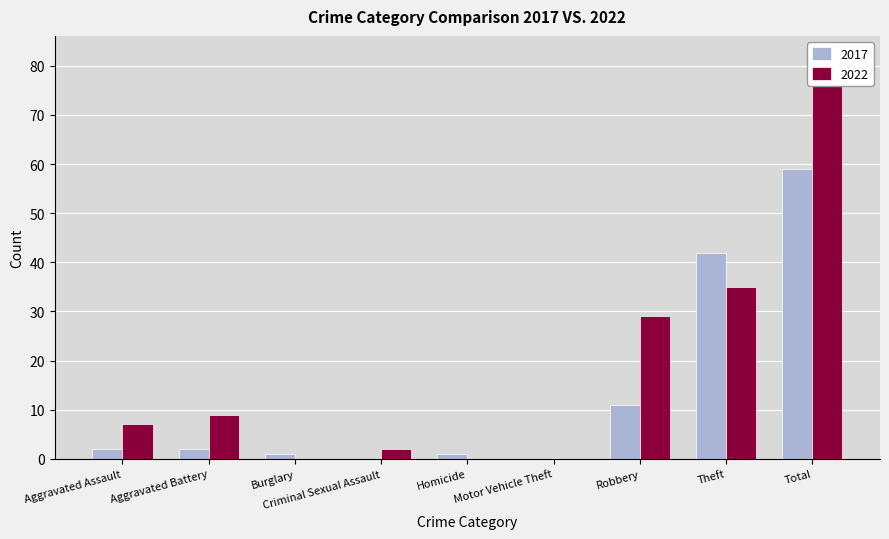

What is the sum of the 2022 values at Homicide and Criminal Sexual Assault?

2